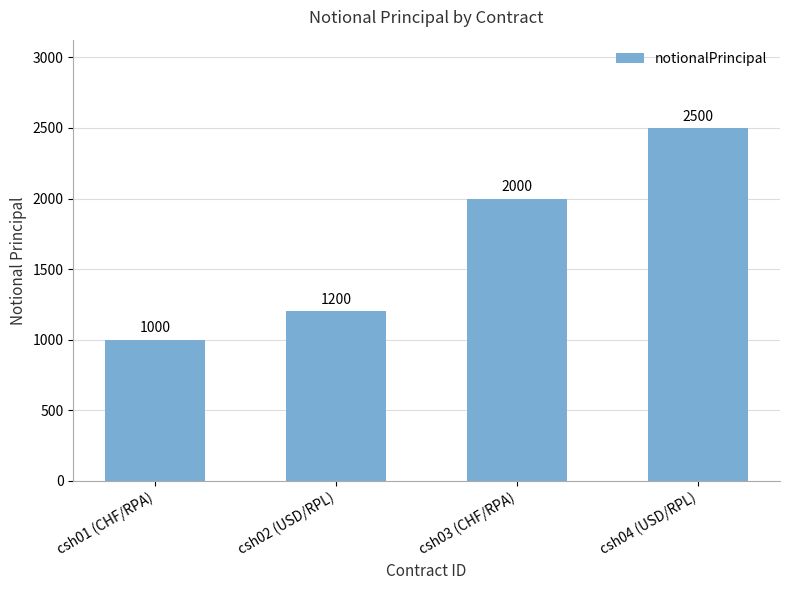

Reading right to left, list all the values displayed in this chart.

2500	2000	1200	1000